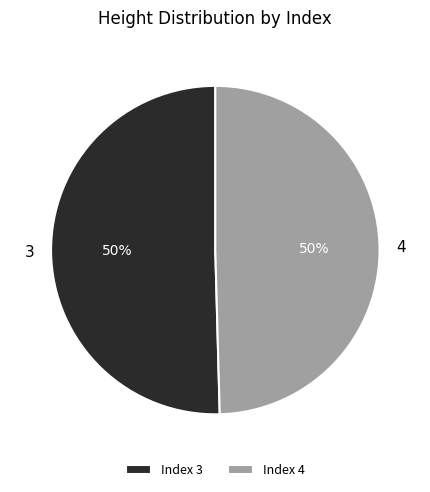

To the nearest percent, what percentage of the pie is 4?

50%